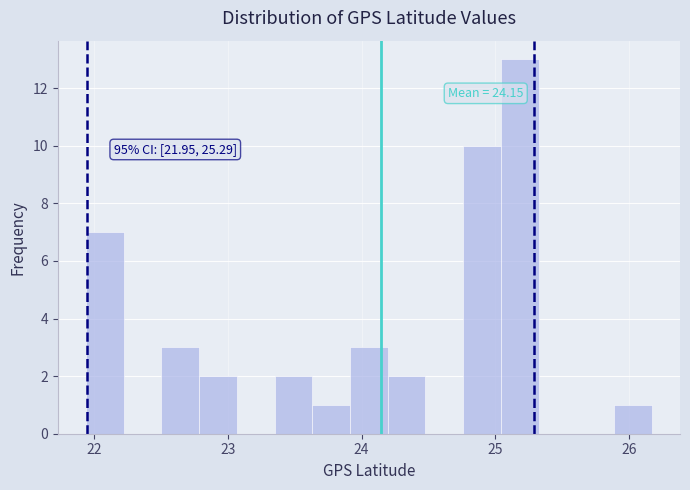

Read against the x-axis, roughly where is the centre of the tallest bar?

25.2